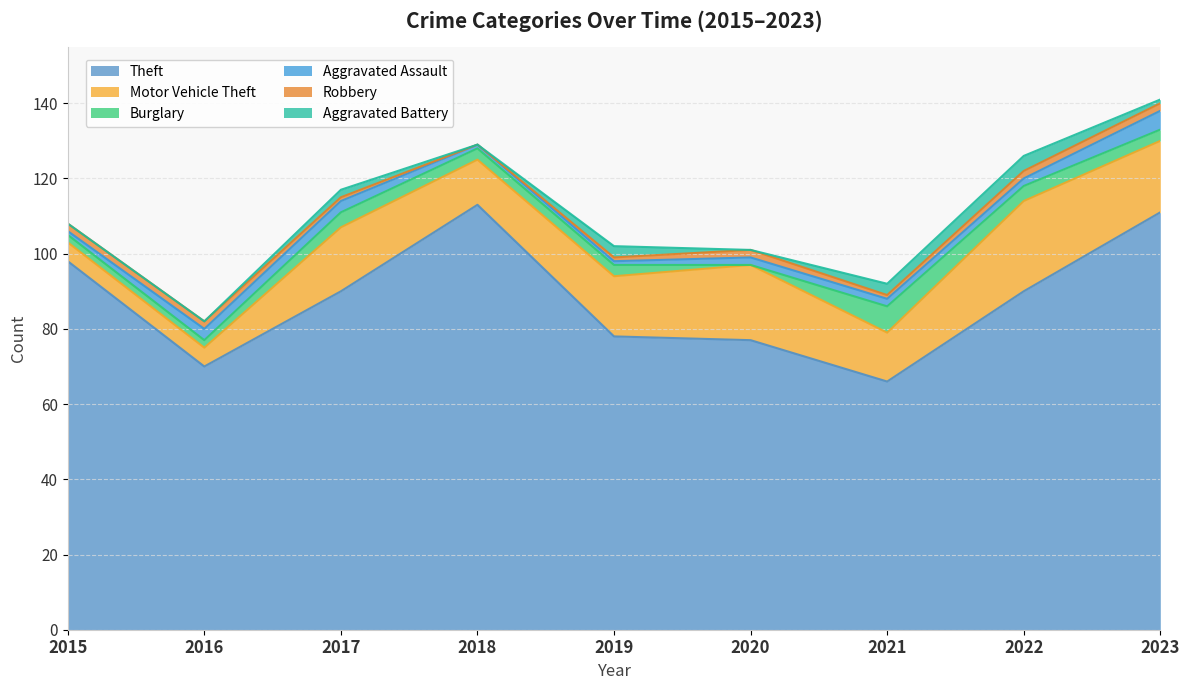

The Burglary series shows 7 at 2022. True or false?

False